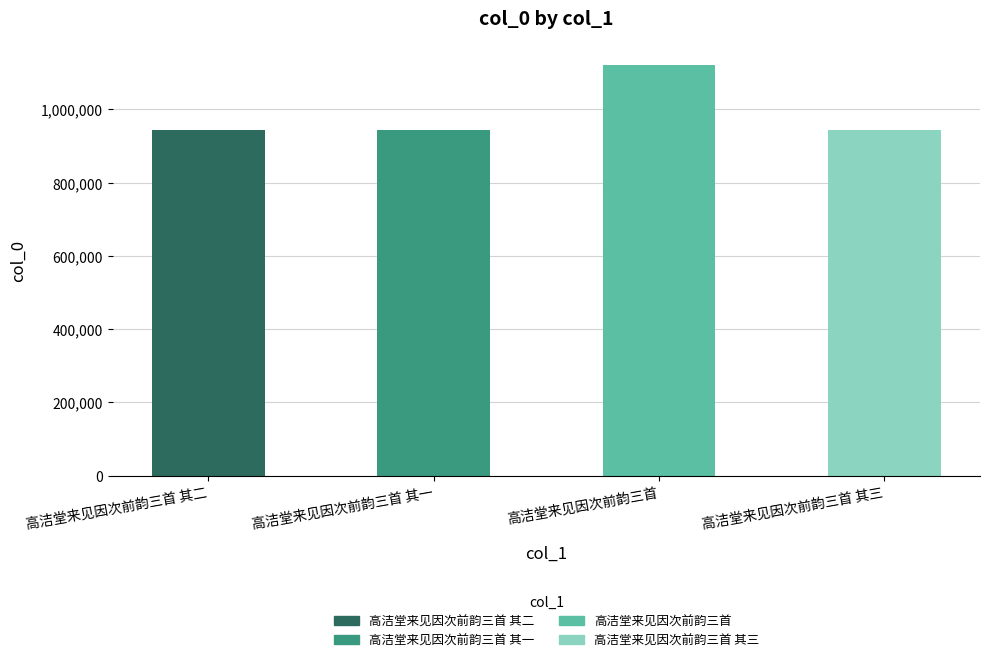

Reading left to right, list all the values displayed in this chart.

高洁堂来见因次前韵三首 其二=944803	高洁堂来见因次前韵三首 其一=944804	高洁堂来见因次前韵三首=1119974	高洁堂来见因次前韵三首 其三=944802